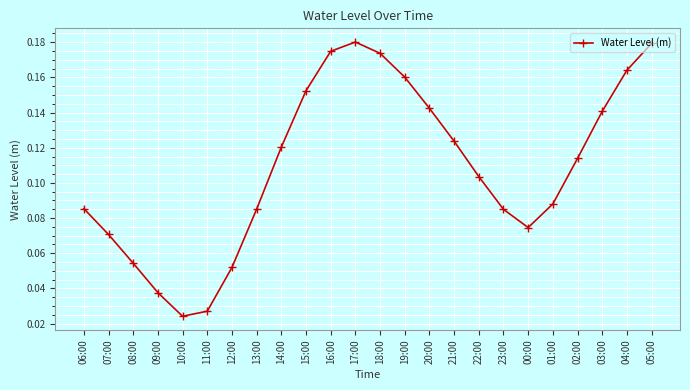

How many interior local valleys (lower than both neighbors) does the data have?

2